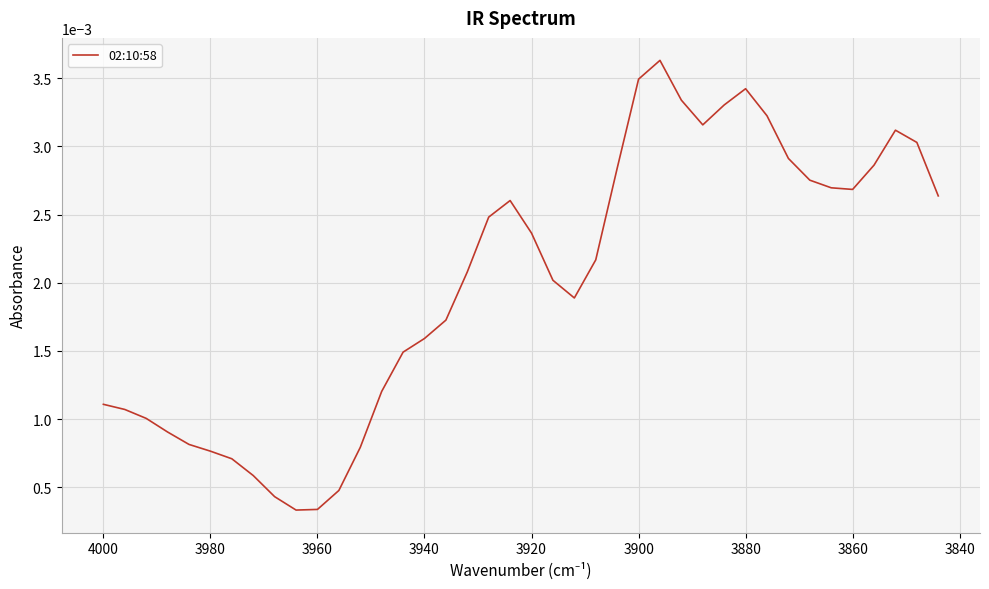

The value at 3900 is 0.0. True or false?

False